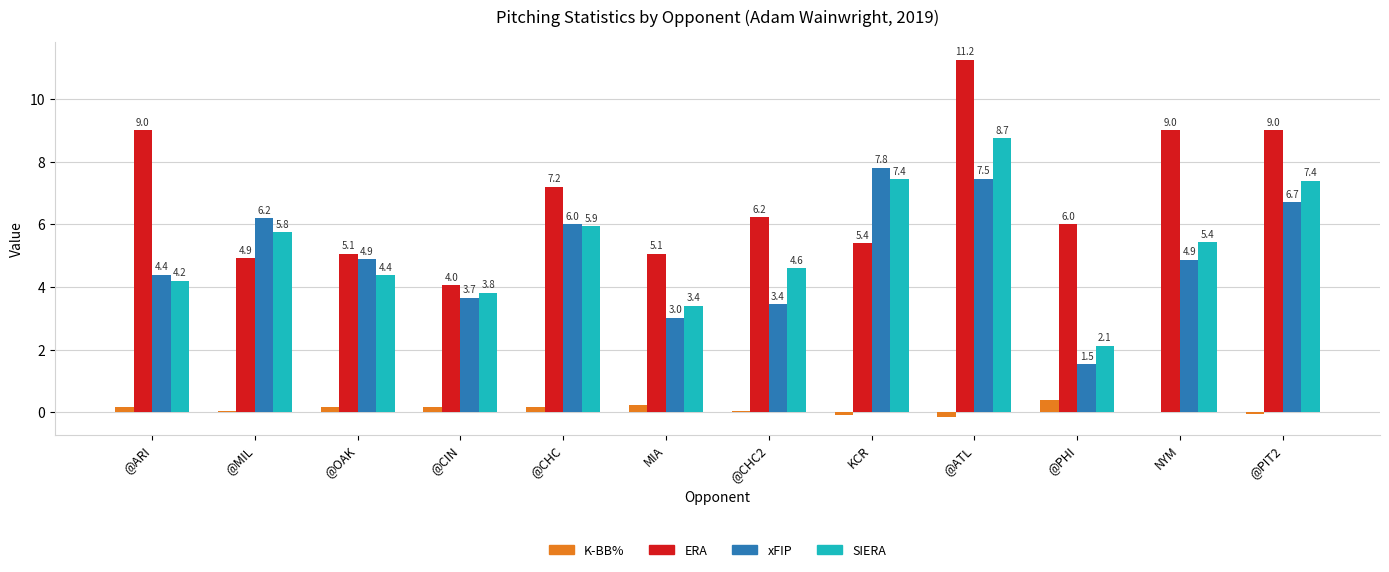

True or false: SIERA has a value of 2.9 at @MIL.

False